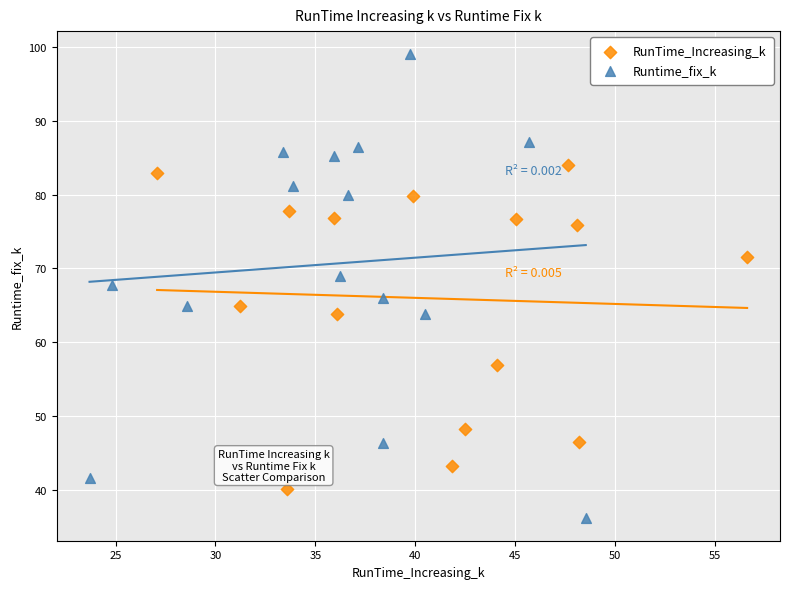

What are all the series names shown in the legend?

RunTime_Increasing_k, Runtime_fix_k